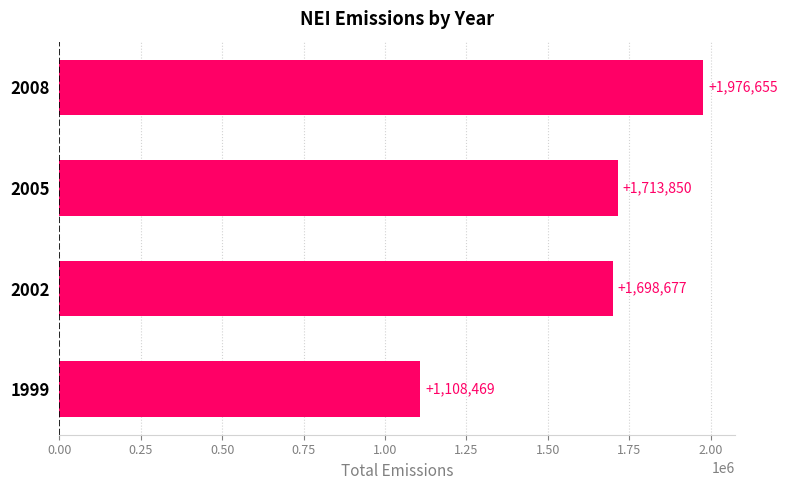

Rank the categories by value from highest to lowest.

2008, 2005, 2002, 1999